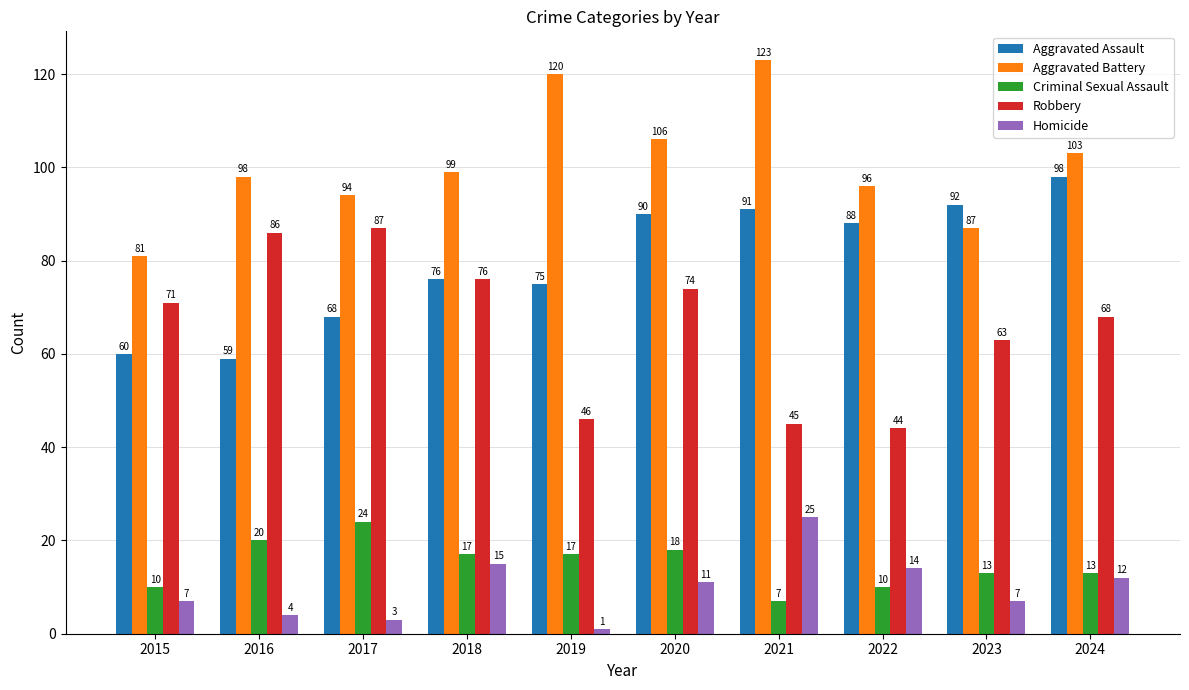

How many bars are there in total?

50